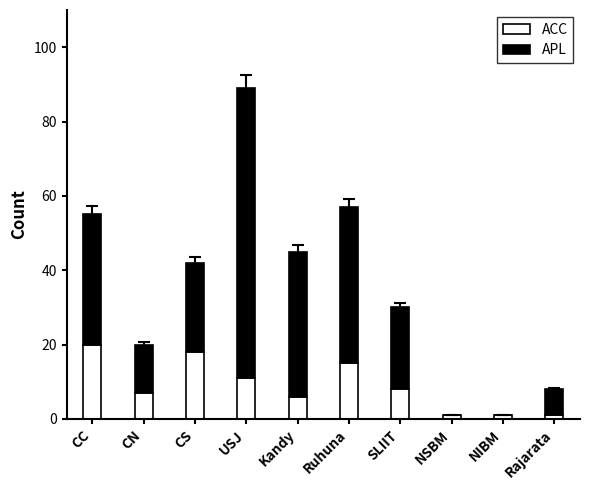

What is the average value of the ACC series?

9